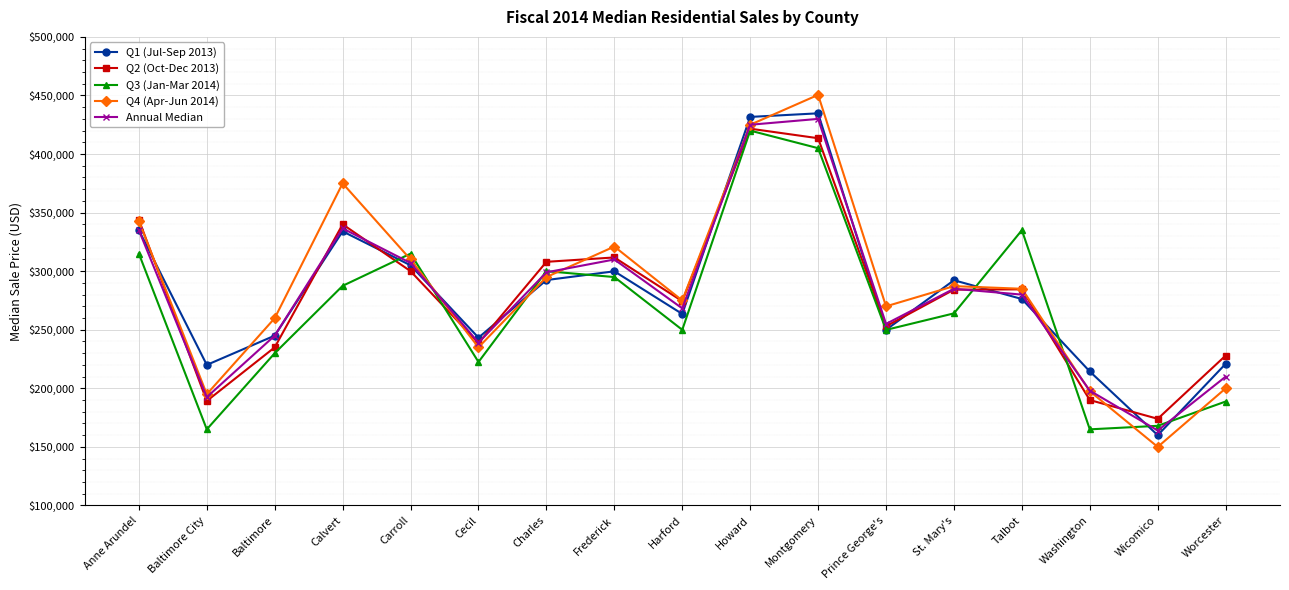

What is the highest value of the Q1 (Jul-Sep 2013) series?

434750